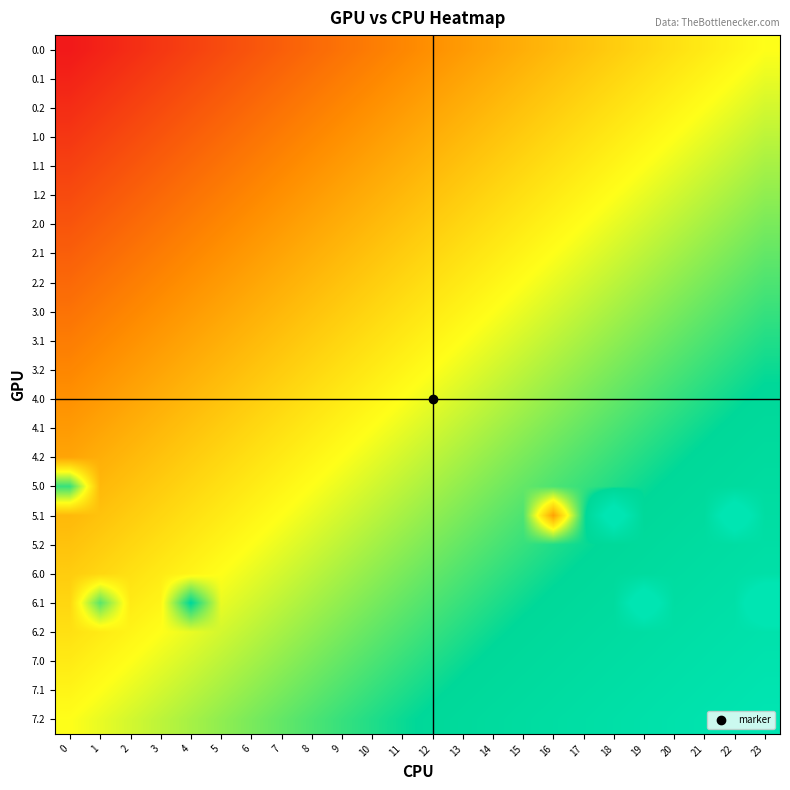

At which category is the sum across all series the highest?

23